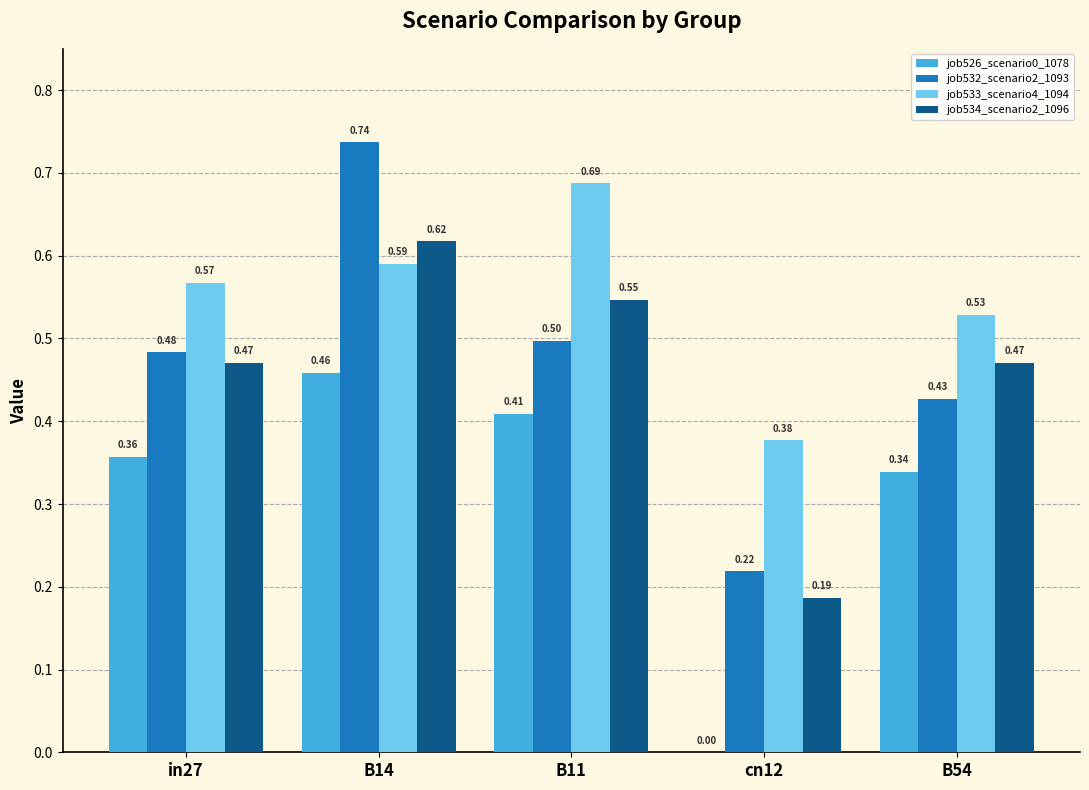

What is the sum of all job532_scenario2_1093 values?

2.4